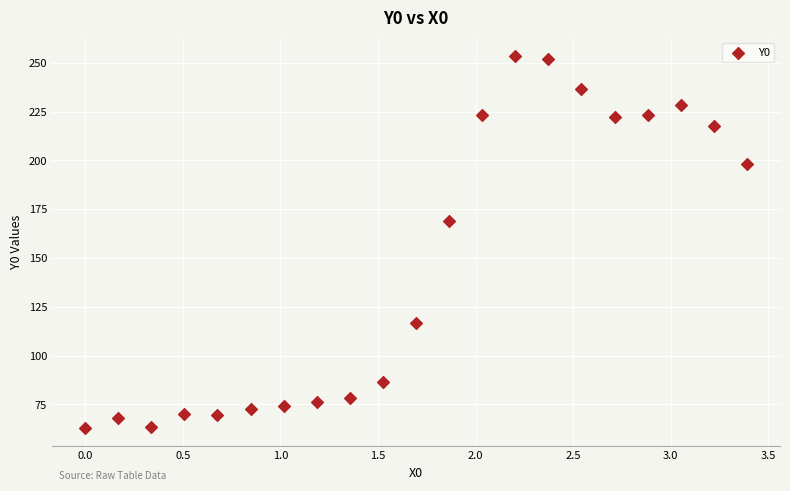

What is the range of Y values (max minus min)?

190.3